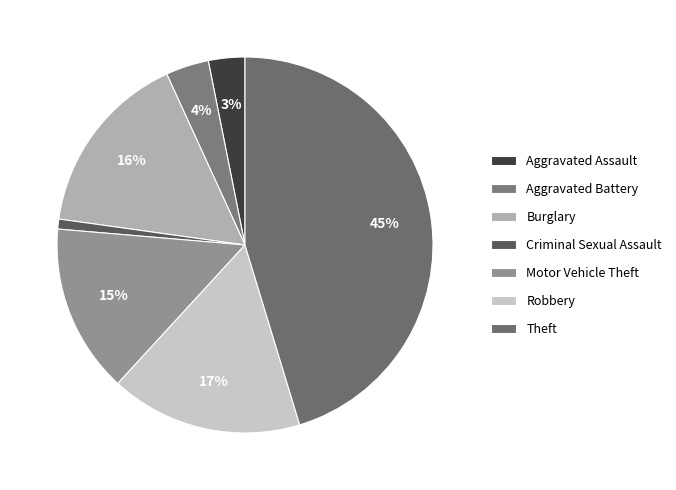

True or false: Theft accounts for 45% of the total.

True